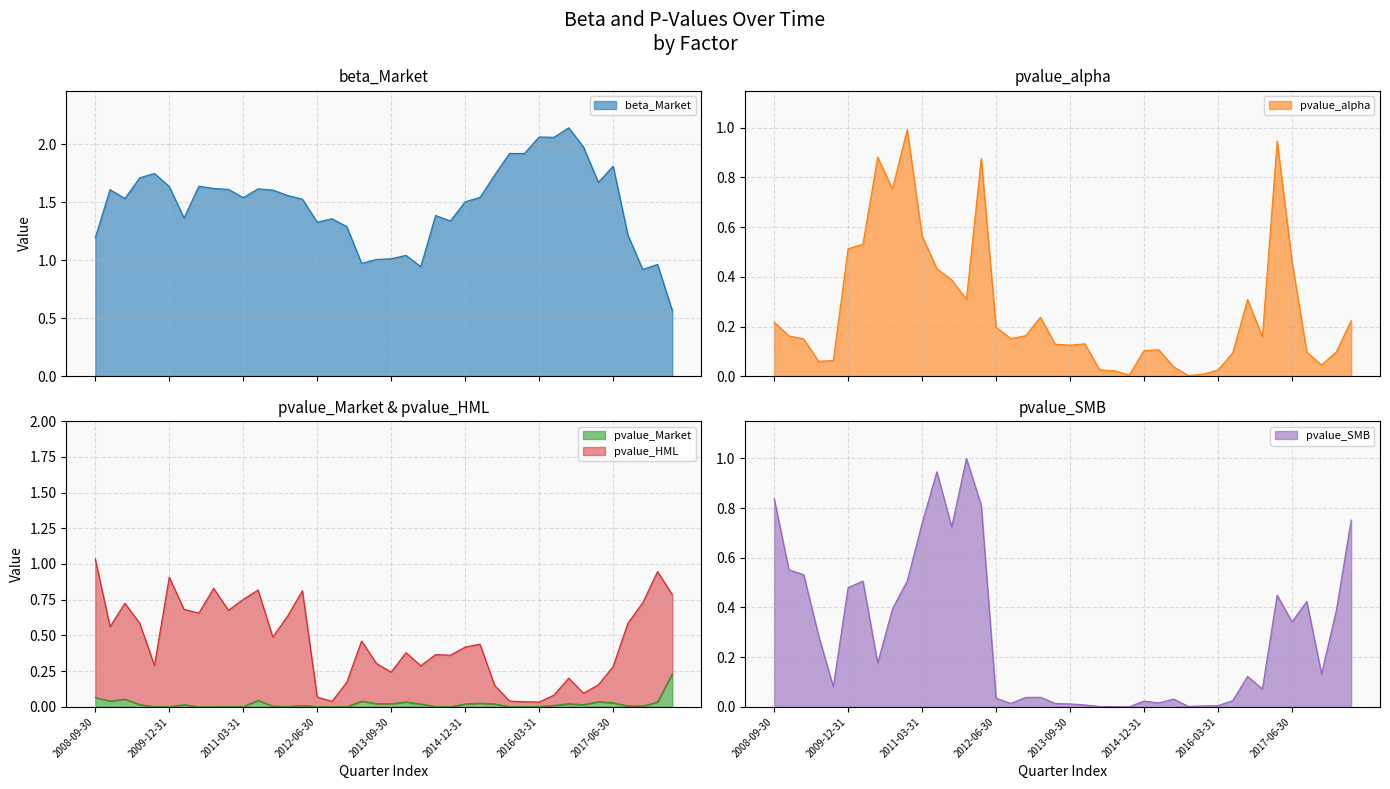

Reading left to right, list all the values displayed in this chart.

beta_Market: 2008-09-30=1.2	2008-12-31=1.6	2009-03-31=1.5	2009-06-30=1.7	2009-09-30=1.7	2009-12-31=1.6	2010-03-31=1.4	2010-06-30=1.6	2010-09-30=1.6	2010-12-31=1.6	2011-03-31=1.5	2011-06-30=1.6	2011-09-30=1.6	2011-12-31=1.6	2012-03-31=1.5	2012-06-30=1.3	2012-09-30=1.4	2012-12-31=1.3	2013-03-31=1.0	2013-06-30=1.0	2013-09-30=1.0	2013-12-31=1.0	2014-03-31=0.9	2014-06-30=1.4	2014-09-30=1.3	2014-12-31=1.5	2015-03-31=1.5	2015-06-30=1.7	2015-09-30=1.9	2015-12-31=1.9	2016-03-31=2.1	2016-06-30=2.1	2016-09-30=2.1	2016-12-31=2.0	2017-03-31=1.7	2017-06-30=1.8	2017-09-30=1.2	2017-12-31=0.9	2018-03-31=1.0	2018-06-30=0.6
pvalue_alpha: 2008-09-30=0.2	2008-12-31=0.2	2009-03-31=0.2	2009-06-30=0.1	2009-09-30=0.1	2009-12-31=0.5	2010-03-31=0.5	2010-06-30=0.9	2010-09-30=0.8	2010-12-31=1.0	2011-03-31=0.6	2011-06-30=0.4	2011-09-30=0.4	2011-12-31=0.3	2012-03-31=0.9	2012-06-30=0.2	2012-09-30=0.2	2012-12-31=0.2	2013-03-31=0.2	2013-06-30=0.1	2013-09-30=0.1	2013-12-31=0.1	2014-03-31=0.0	2014-06-30=0.0	2014-09-30=0.0	2014-12-31=0.1	2015-03-31=0.1	2015-06-30=0.0	2015-09-30=0.0	2015-12-31=0.0	2016-03-31=0.0	2016-06-30=0.1	2016-09-30=0.3	2016-12-31=0.2	2017-03-31=0.9	2017-06-30=0.5	2017-09-30=0.1	2017-12-31=0.0	2018-03-31=0.1	2018-06-30=0.2
pvalue_Market: 2008-09-30=0.1	2008-12-31=0.0	2009-03-31=0.1	2009-06-30=0.0	2009-09-30=0.0	2009-12-31=0.0	2010-03-31=0.0	2010-06-30=0.0	2010-09-30=0.0	2010-12-31=0.0	2011-03-31=0.0	2011-06-30=0.0	2011-09-30=0.0	2011-12-31=0.0	2012-03-31=0.0	2012-06-30=0.0	2012-09-30=0.0	2012-12-31=0.0	2013-03-31=0.0	2013-06-30=0.0	2013-09-30=0.0	2013-12-31=0.0	2014-03-31=0.0	2014-06-30=0.0	2014-09-30=0.0	2014-12-31=0.0	2015-03-31=0.0	2015-06-30=0.0	2015-09-30=0.0	2015-12-31=0.0	2016-03-31=0.0	2016-06-30=0.0	2016-09-30=0.0	2016-12-31=0.0	2017-03-31=0.0	2017-06-30=0.0	2017-09-30=0.0	2017-12-31=0.0	2018-03-31=0.0	2018-06-30=0.2
pvalue_HML: 2008-09-30=1.0	2008-12-31=0.6	2009-03-31=0.7	2009-06-30=0.6	2009-09-30=0.3	2009-12-31=0.9	2010-03-31=0.7	2010-06-30=0.7	2010-09-30=0.8	2010-12-31=0.7	2011-03-31=0.8	2011-06-30=0.8	2011-09-30=0.5	2011-12-31=0.6	2012-03-31=0.8	2012-06-30=0.1	2012-09-30=0.0	2012-12-31=0.2	2013-03-31=0.5	2013-06-30=0.3	2013-09-30=0.2	2013-12-31=0.4	2014-03-31=0.3	2014-06-30=0.4	2014-09-30=0.4	2014-12-31=0.4	2015-03-31=0.4	2015-06-30=0.1	2015-09-30=0.0	2015-12-31=0.0	2016-03-31=0.0	2016-06-30=0.1	2016-09-30=0.2	2016-12-31=0.1	2017-03-31=0.2	2017-06-30=0.3	2017-09-30=0.6	2017-12-31=0.7	2018-03-31=0.9	2018-06-30=0.8
pvalue_SMB: 2008-09-30=0.8	2008-12-31=0.6	2009-03-31=0.5	2009-06-30=0.3	2009-09-30=0.1	2009-12-31=0.5	2010-03-31=0.5	2010-06-30=0.2	2010-09-30=0.4	2010-12-31=0.5	2011-03-31=0.7	2011-06-30=0.9	2011-09-30=0.7	2011-12-31=1.0	2012-03-31=0.8	2012-06-30=0.0	2012-09-30=0.0	2012-12-31=0.0	2013-03-31=0.0	2013-06-30=0.0	2013-09-30=0.0	2013-12-31=0.0	2014-03-31=0.0	2014-06-30=0.0	2014-09-30=0.0	2014-12-31=0.0	2015-03-31=0.0	2015-06-30=0.0	2015-09-30=0.0	2015-12-31=0.0	2016-03-31=0.0	2016-06-30=0.0	2016-09-30=0.1	2016-12-31=0.1	2017-03-31=0.4	2017-06-30=0.3	2017-09-30=0.4	2017-12-31=0.1	2018-03-31=0.4	2018-06-30=0.8